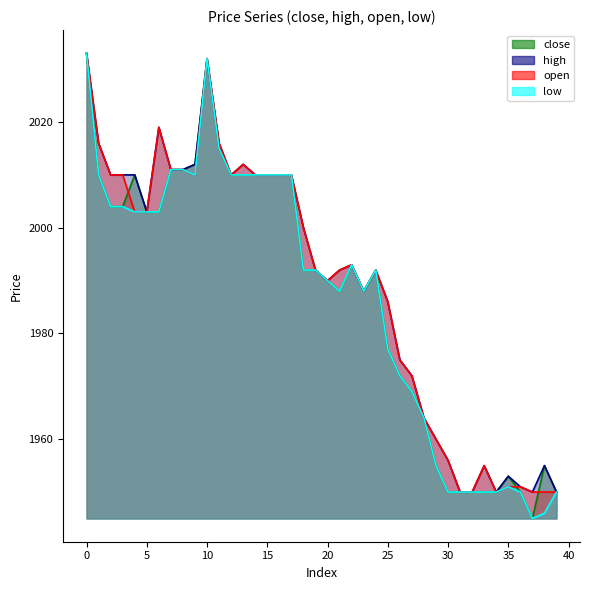

Where is the first local maximum for close?

4